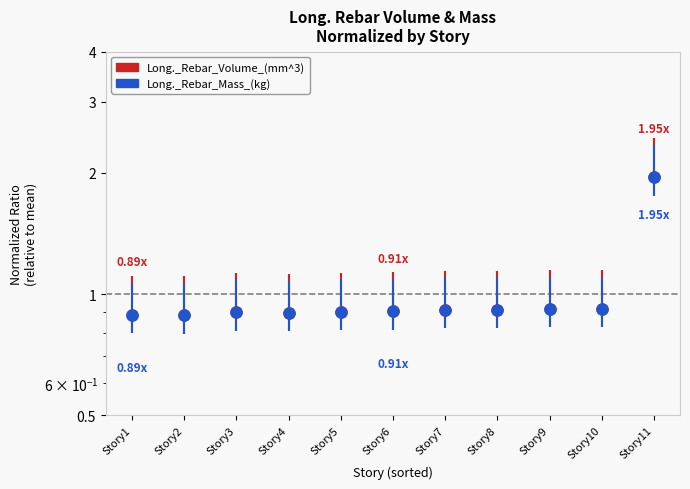

Which series has the largest total across all categories?

Long._Rebar_Mass_(kg)